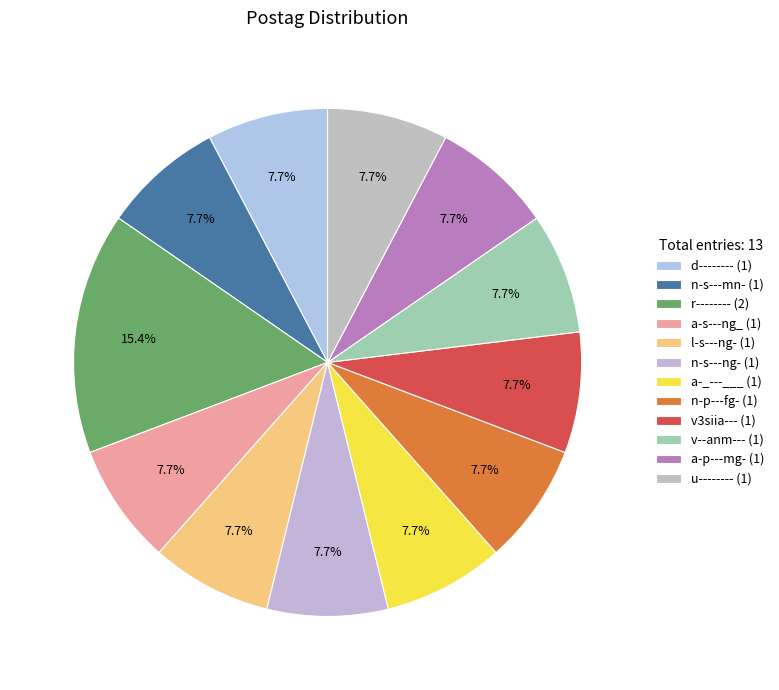

To the nearest percent, what is the average slice percentage?

8%